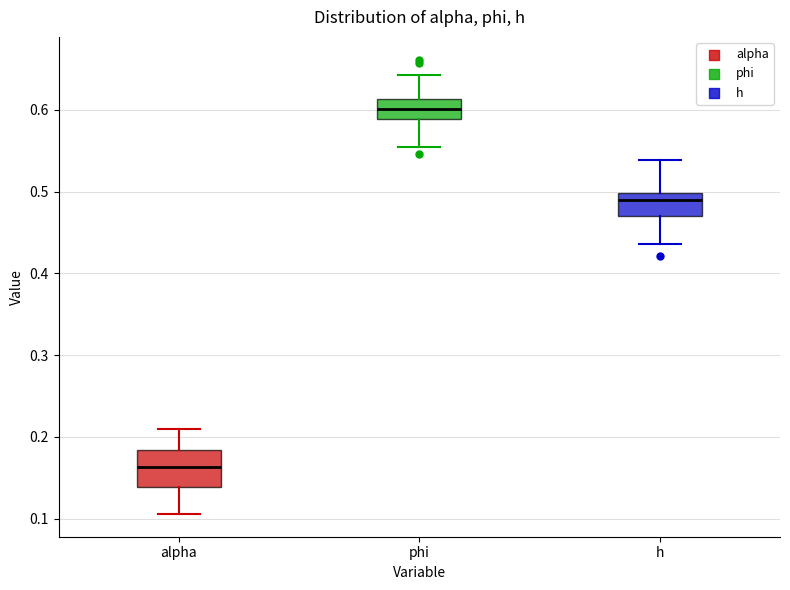

Reading left to right, read every box against the y-axis: the position of its median line, the range the box covers, and the ends of its whiskers. The values are not printed on the chart, so give them approximately, as read against the axis.

alpha: median 0.16, box 0.14 to 0.18, whiskers 0.11 to 0.21
phi: median 0.60, box 0.59 to 0.61, whiskers 0.55 to 0.64
h: median 0.49, box 0.47 to 0.50, whiskers 0.44 to 0.54